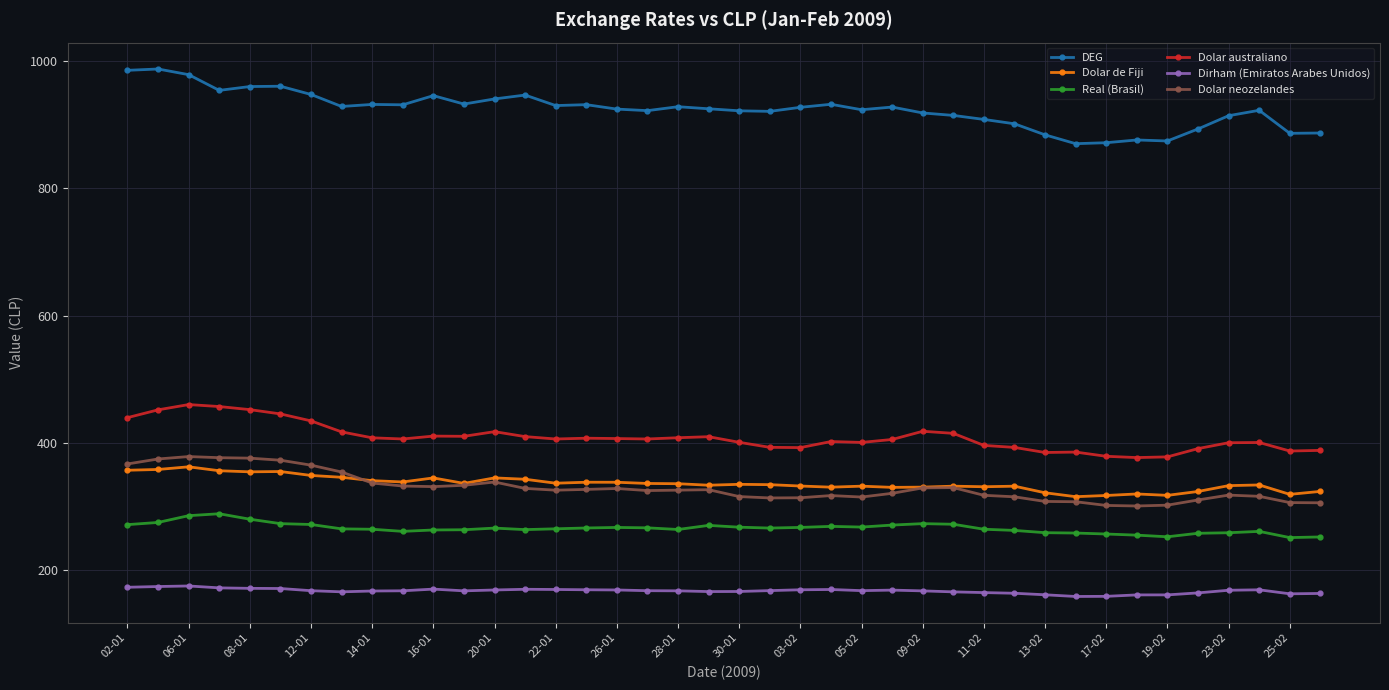

What is the minimum value shown in the chart?

158.9